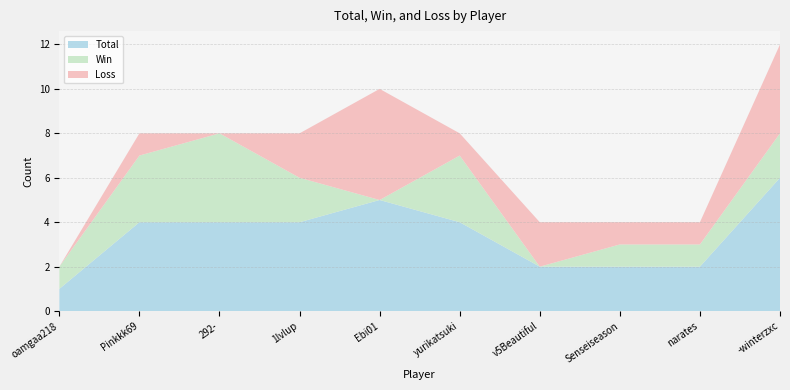

Reading left to right, what are all the values shown in this chart?

Total: oamgaa218=1	Pinkkk69=4	292-=4	1lvlup=4	Ebi01=5	yurikatsuki=4	v5Beautiful=2	Senseiseason=2	narates=2	-winterzxc=6
Win: oamgaa218=1	Pinkkk69=3	292-=4	1lvlup=2	Ebi01=0	yurikatsuki=3	v5Beautiful=0	Senseiseason=1	narates=1	-winterzxc=2
Loss: oamgaa218=0	Pinkkk69=1	292-=0	1lvlup=2	Ebi01=5	yurikatsuki=1	v5Beautiful=2	Senseiseason=1	narates=1	-winterzxc=4